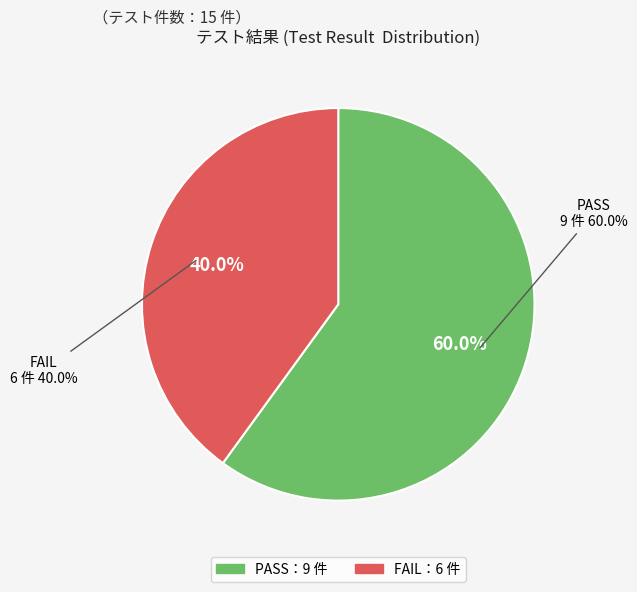

Combined, do PASS and FAIL account for over 50%?

Yes